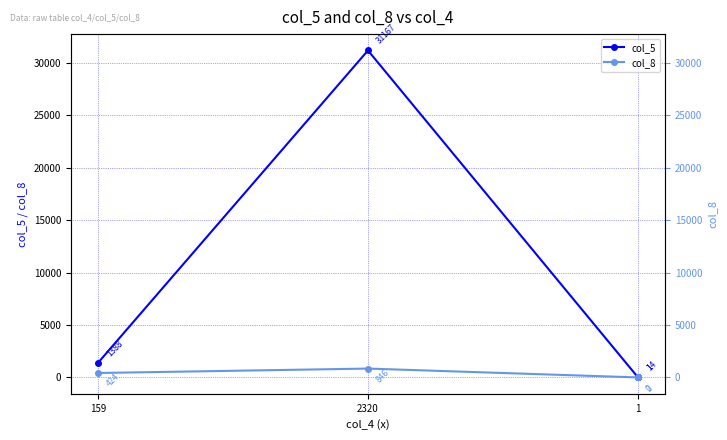

What position from the right is 2320?

3